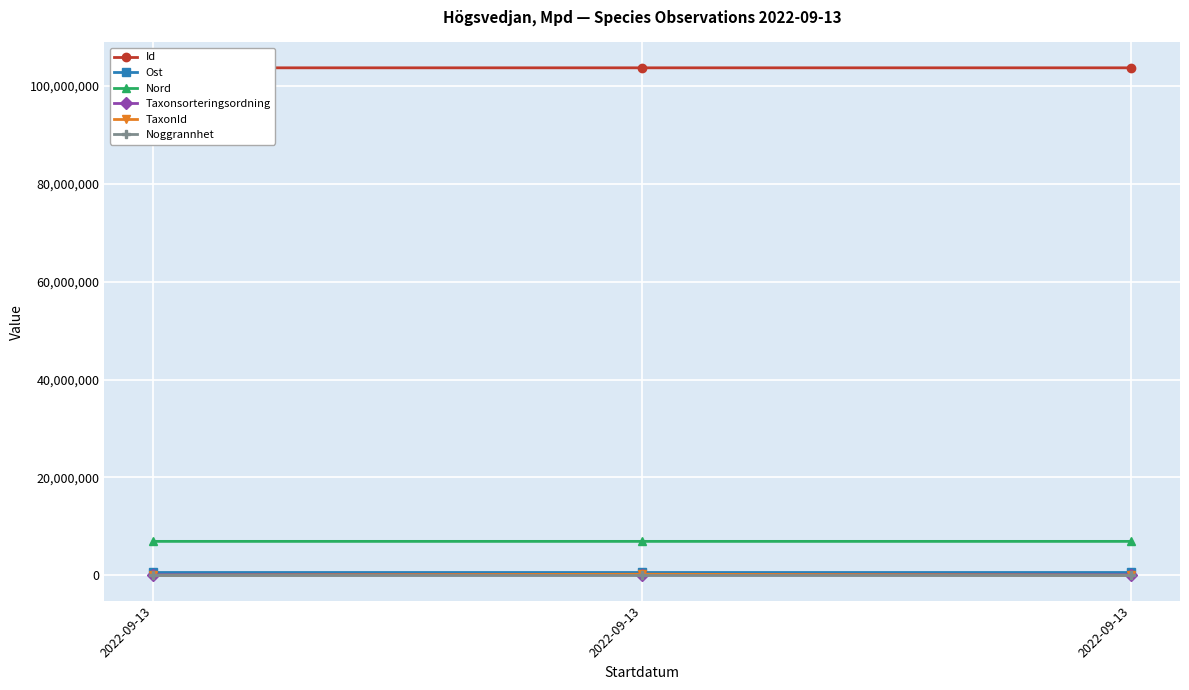

How many data points in TaxonId are above 6458?

1